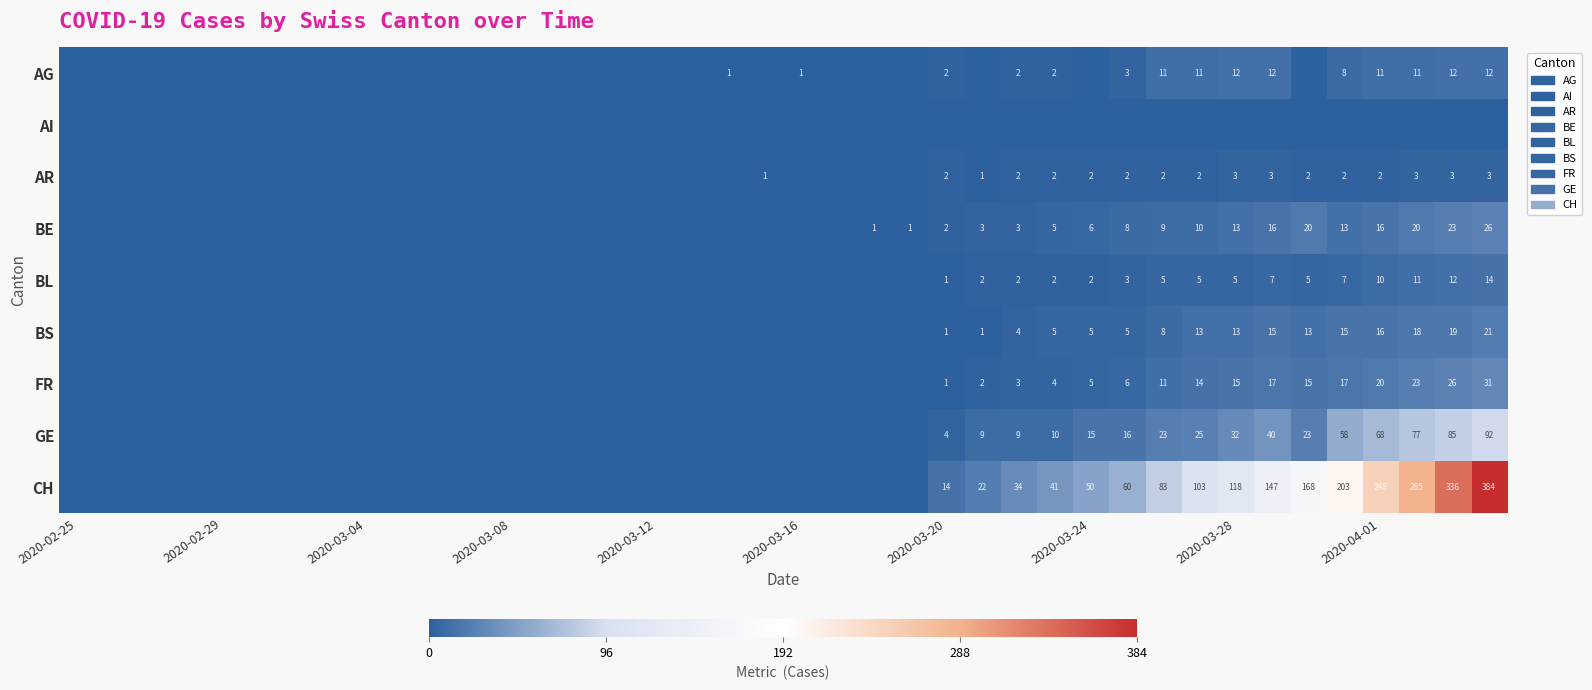

True or false: FR has a value of 15 at 2020-03-28.

True